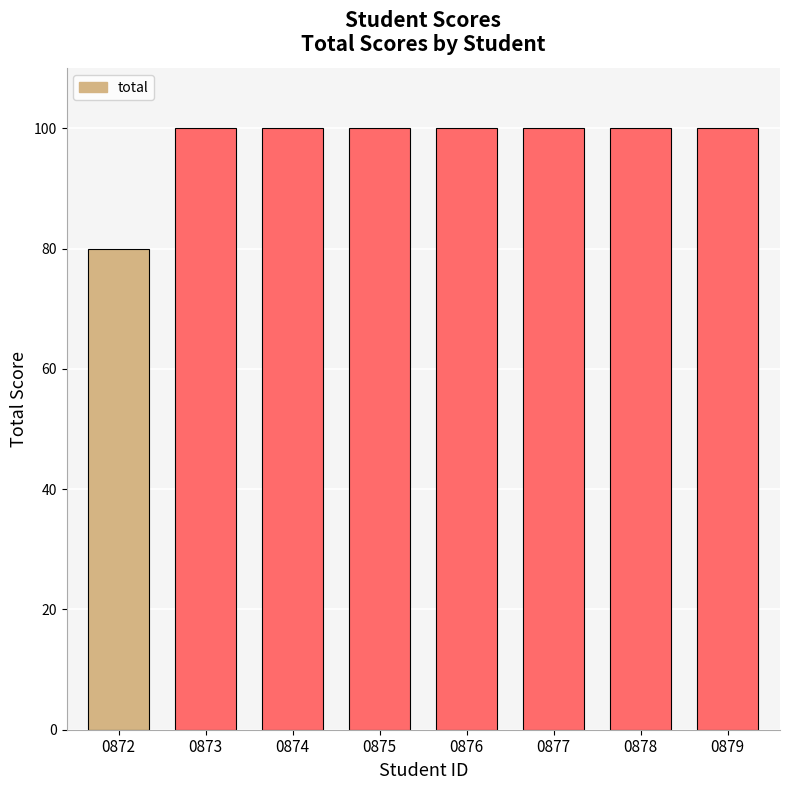

What is the average value?

98